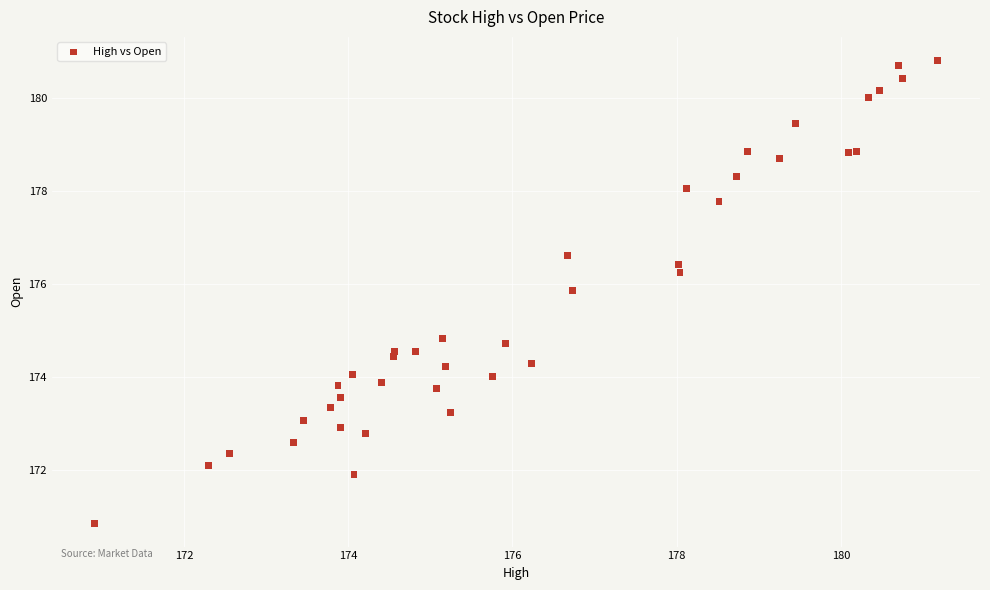

What Y value in the scatter plot is closest to 175?

174.8